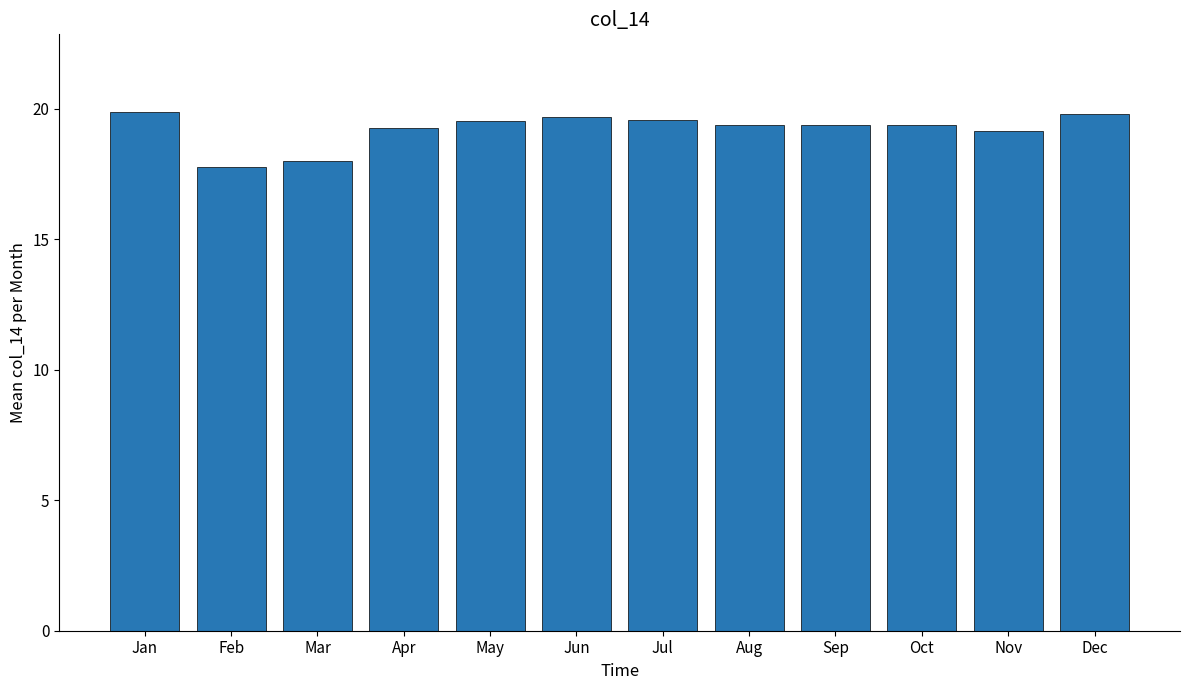

Is it true that the value at Oct is 5.1?

False